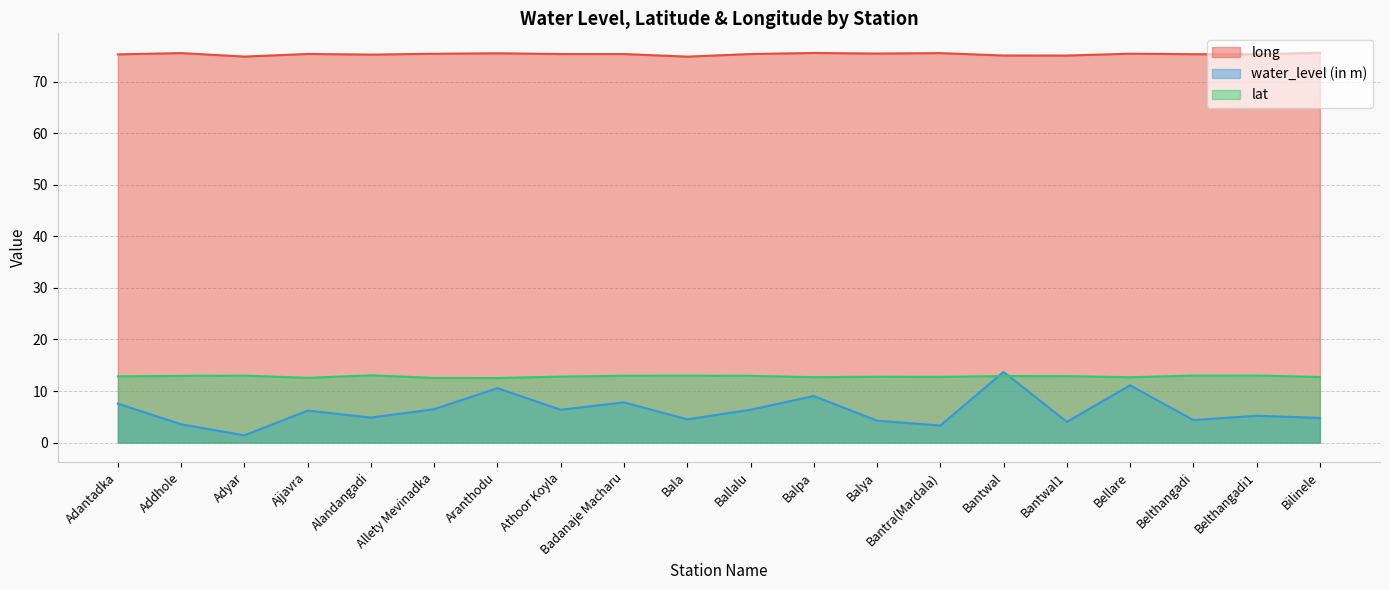

True or false: lat and long intersect in this chart.

False